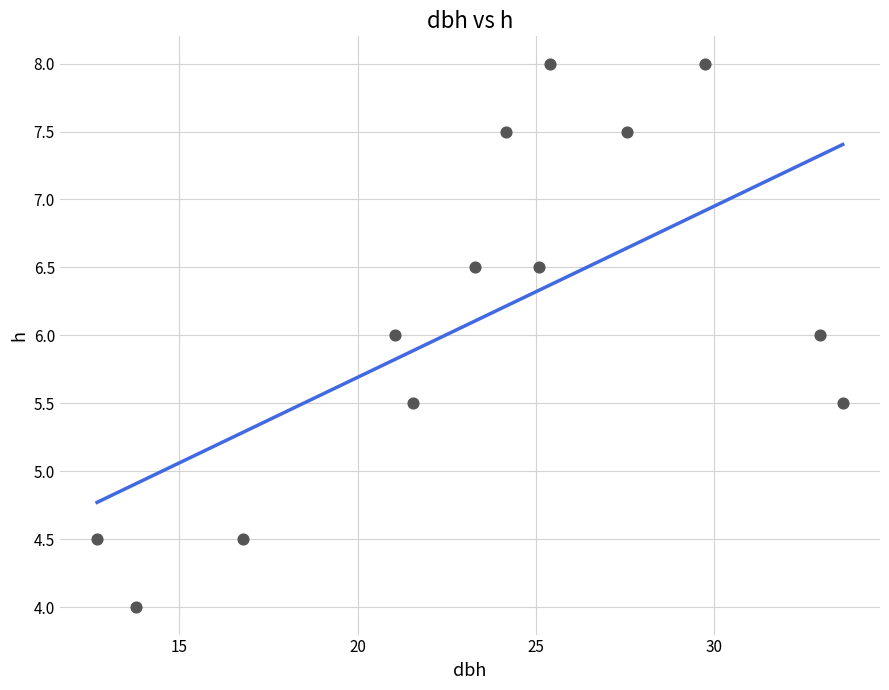

What is the range of Y values (max minus min)?

4.0